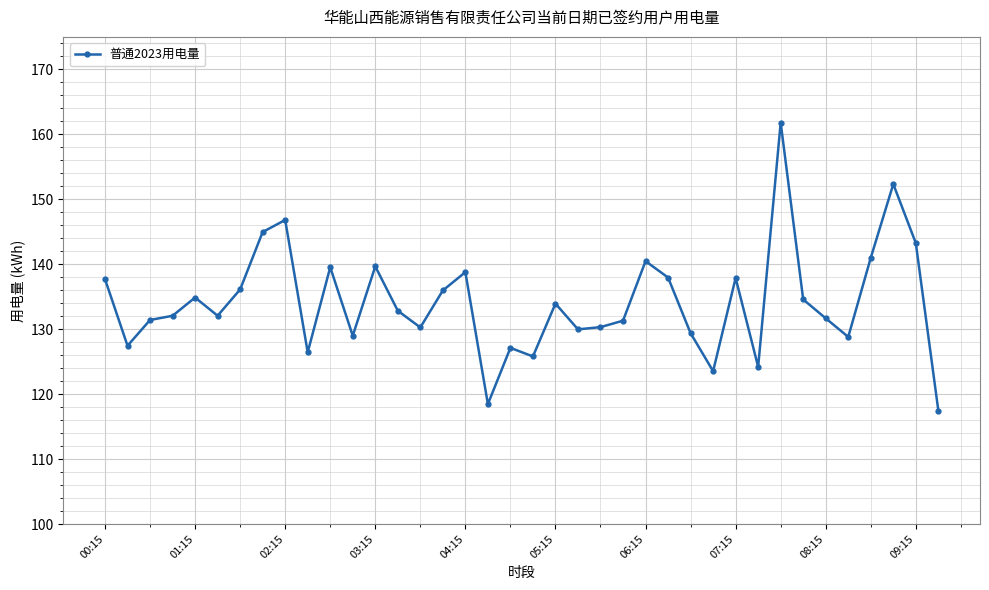

True or false: there are more than 2 points higher than both neighbors.

True